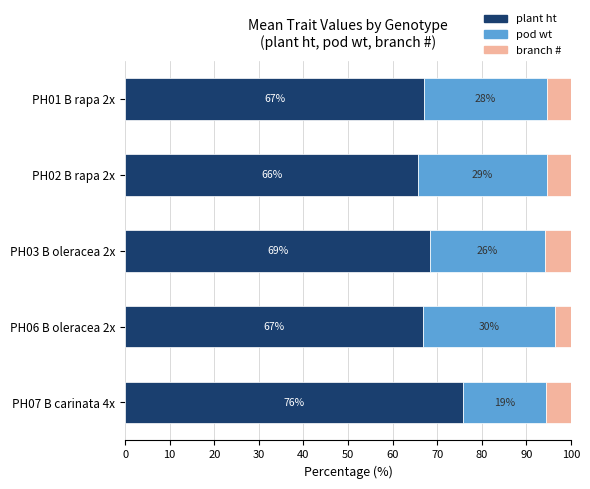

Read the plant ht value at PH02 B rapa 2x.

65.7